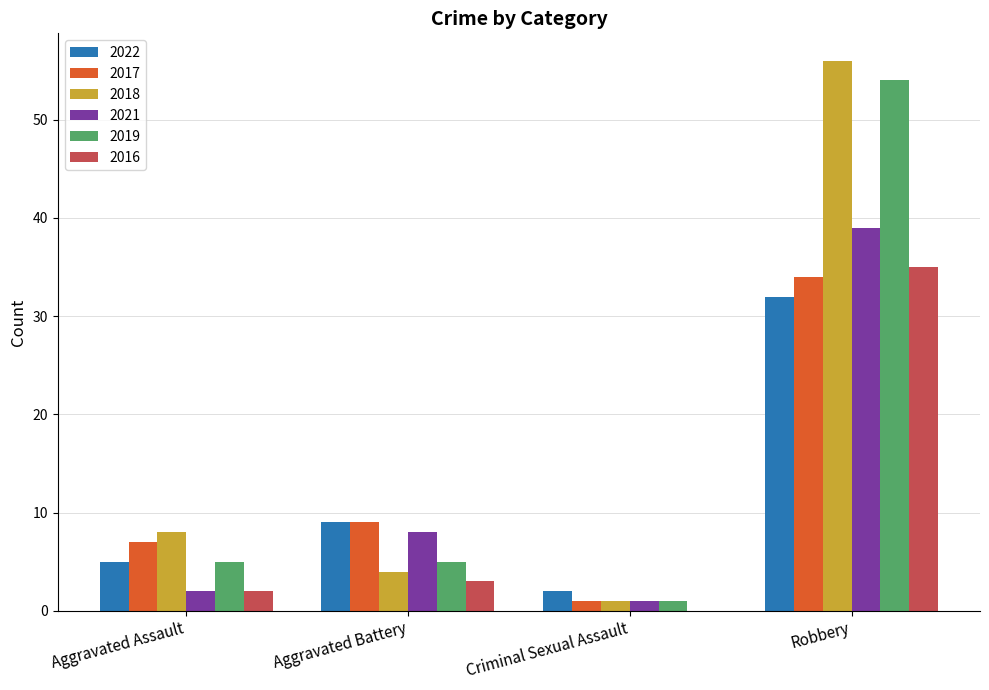

Are the bars horizontal?

No